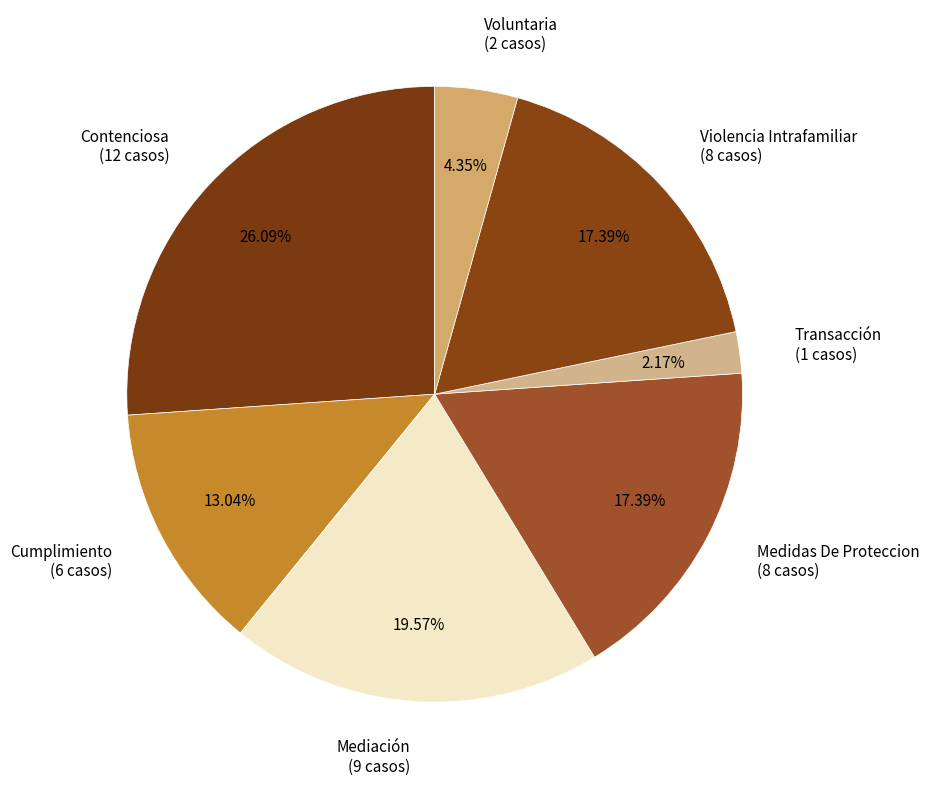

Approximately how many times larger is the value at Contenciosa compared to Voluntaria?

6.0